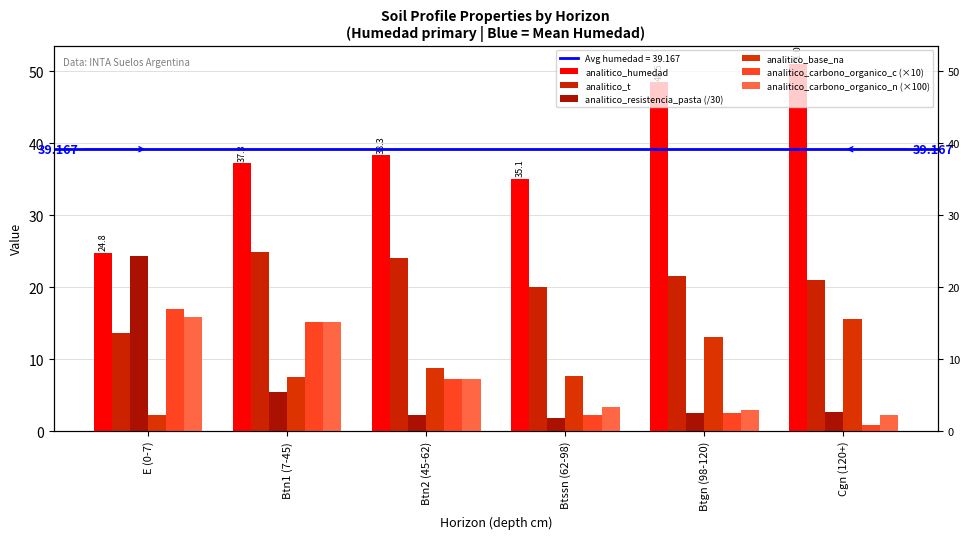

Does the chart contain stacked bars?

No